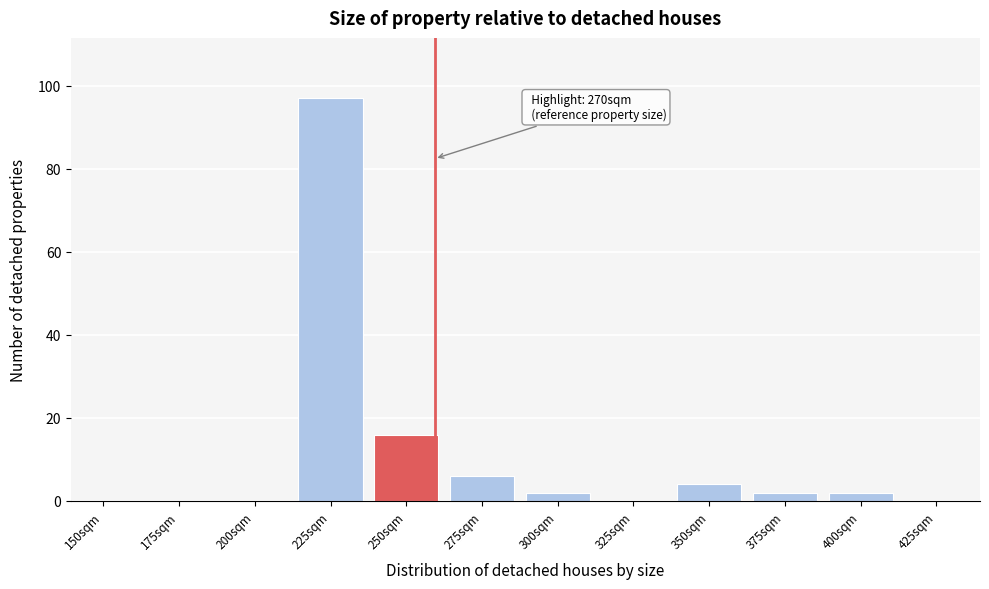

Reading left to right, list all the values displayed in this chart.

150sqm=0	175sqm=0	200sqm=0	225sqm=97	250sqm=16	275sqm=6	300sqm=2	325sqm=0	350sqm=4	375sqm=2	400sqm=2	425sqm=0